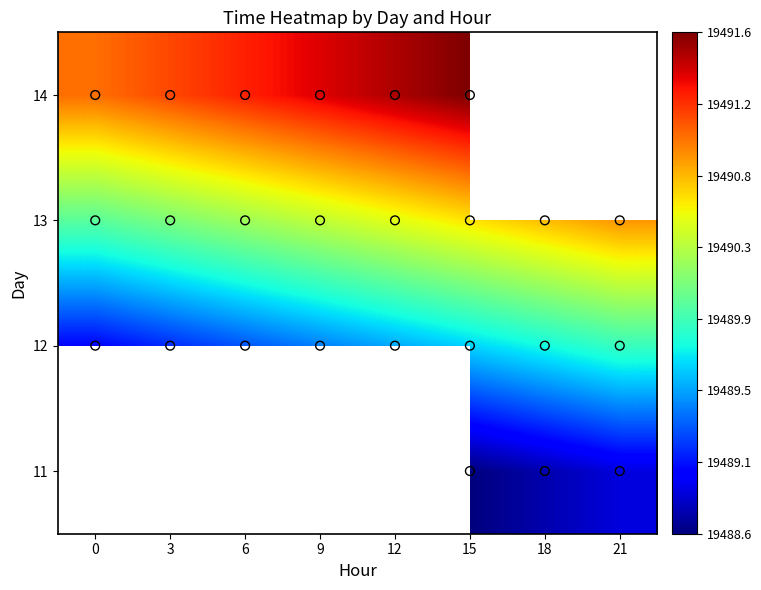

The 14 series shows 7383.2 at 9. True or false?

False